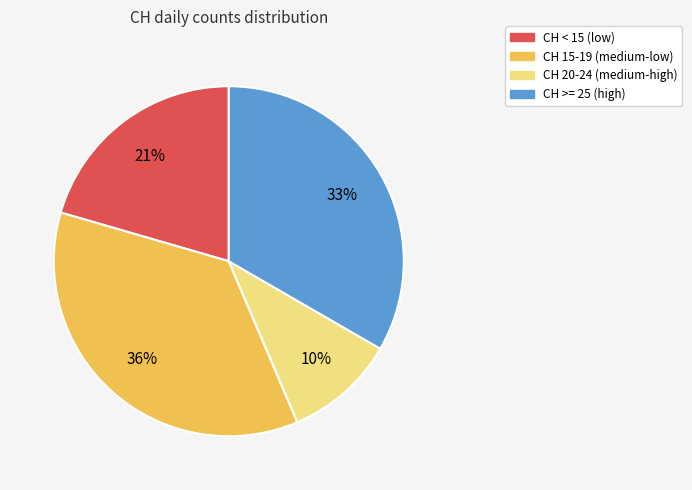

To the nearest percent, what is the average slice percentage?

25%